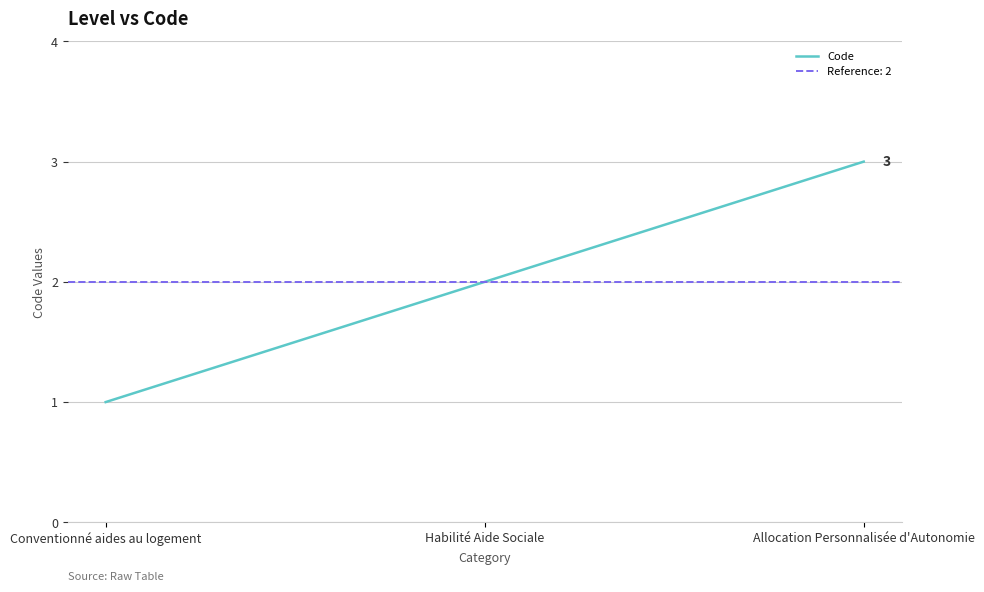

What is the change in value from Conventionné aides au logement to Habilité Aide Sociale?

+1